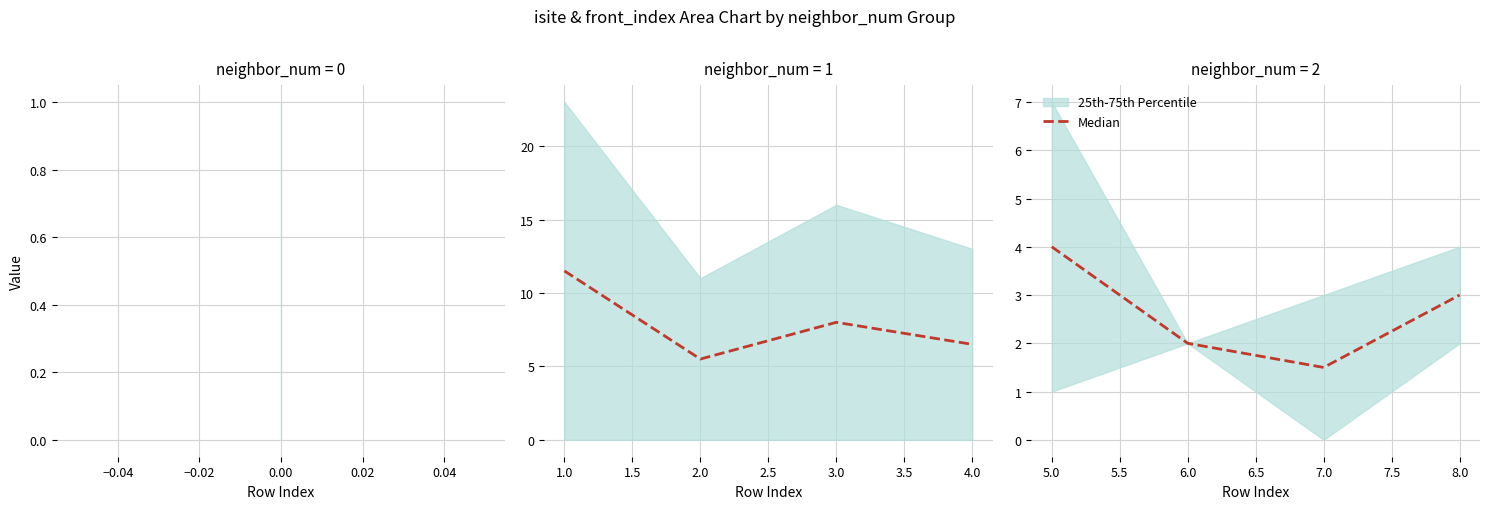

What is the difference between the second highest and second lowest values?

1.0